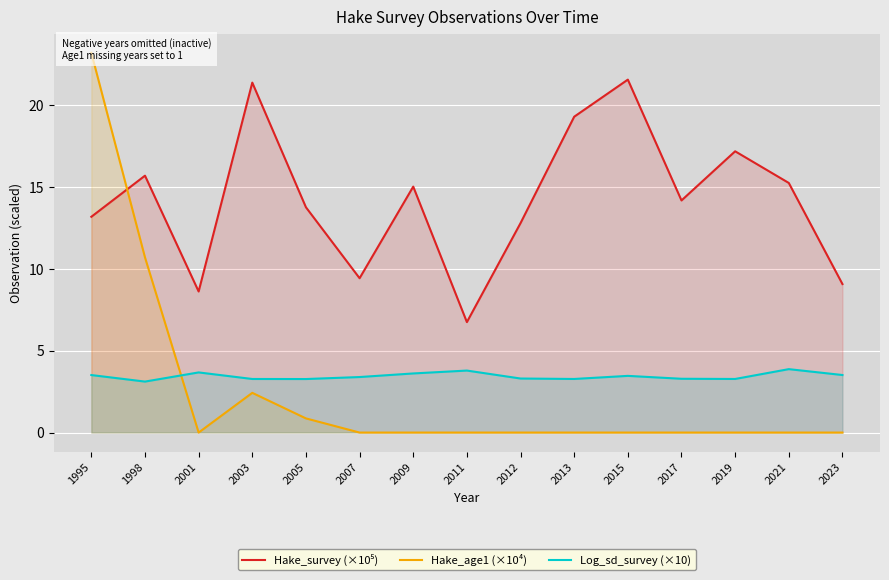

How many interior local valleys does the Hake_survey (×10⁵) series have?

4